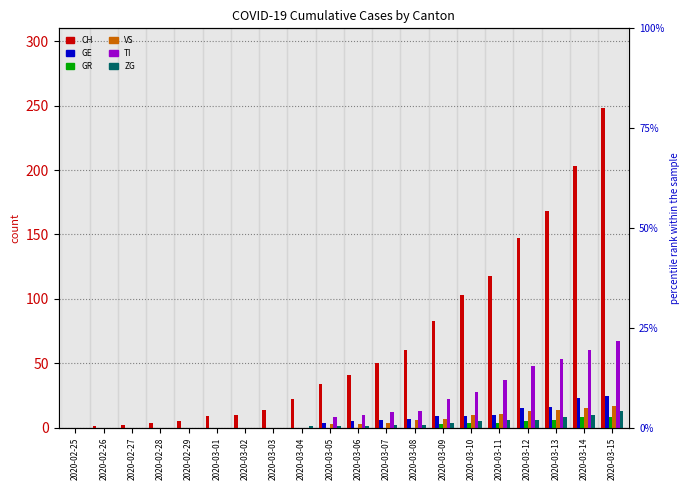

Reading right to left, what are all the values shown in this chart?

CH: 2020-03-15=248	2020-03-14=203	2020-03-13=168	2020-03-12=147	2020-03-11=118	2020-03-10=103	2020-03-09=83	2020-03-08=60	2020-03-07=50	2020-03-06=41	2020-03-05=34	2020-03-04=22	2020-03-03=14	2020-03-02=10	2020-03-01=9	2020-02-29=5	2020-02-28=4	2020-02-27=2	2020-02-26=1	2020-02-25=0
GE: 2020-03-15=25	2020-03-14=23	2020-03-13=16	2020-03-12=15	2020-03-11=10	2020-03-10=9	2020-03-09=9	2020-03-08=7	2020-03-07=6	2020-03-06=5	2020-03-05=4	2020-03-04=0	2020-03-03=0	2020-03-02=0	2020-03-01=0	2020-02-29=0	2020-02-28=0	2020-02-27=0	2020-02-26=0	2020-02-25=0
GR: 2020-03-15=8	2020-03-14=8	2020-03-13=6	2020-03-12=5	2020-03-11=4	2020-03-10=4	2020-03-09=3	2020-03-08=0	2020-03-07=0	2020-03-06=0	2020-03-05=0	2020-03-04=0	2020-03-03=0	2020-03-02=0	2020-03-01=0	2020-02-29=0	2020-02-28=0	2020-02-27=0	2020-02-26=0	2020-02-25=0
VS: 2020-03-15=17	2020-03-14=15	2020-03-13=14	2020-03-12=13	2020-03-11=11	2020-03-10=10	2020-03-09=7	2020-03-08=6	2020-03-07=4	2020-03-06=3	2020-03-05=3	2020-03-04=0	2020-03-03=0	2020-03-02=0	2020-03-01=0	2020-02-29=0	2020-02-28=0	2020-02-27=0	2020-02-26=0	2020-02-25=0
TI: 2020-03-15=67	2020-03-14=60	2020-03-13=53	2020-03-12=48	2020-03-11=37	2020-03-10=28	2020-03-09=22	2020-03-08=13	2020-03-07=12	2020-03-06=10	2020-03-05=8	2020-03-04=0	2020-03-03=0	2020-03-02=0	2020-03-01=0	2020-02-29=0	2020-02-28=0	2020-02-27=0	2020-02-26=0	2020-02-25=0
ZG: 2020-03-15=13	2020-03-14=10	2020-03-13=8	2020-03-12=6	2020-03-11=6	2020-03-10=5	2020-03-09=4	2020-03-08=2	2020-03-07=2	2020-03-06=1	2020-03-05=1	2020-03-04=1	2020-03-03=0	2020-03-02=0	2020-03-01=0	2020-02-29=0	2020-02-28=0	2020-02-27=0	2020-02-26=0	2020-02-25=0